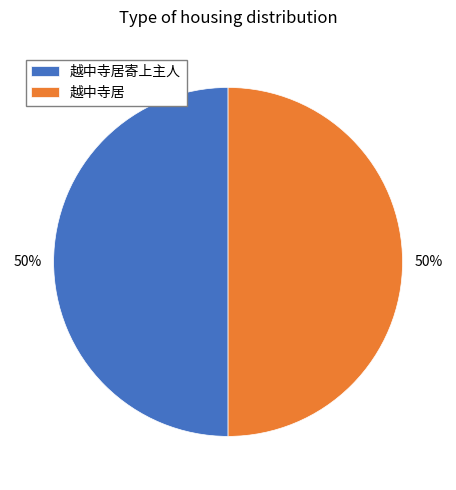

How many slices are in this pie chart?

2